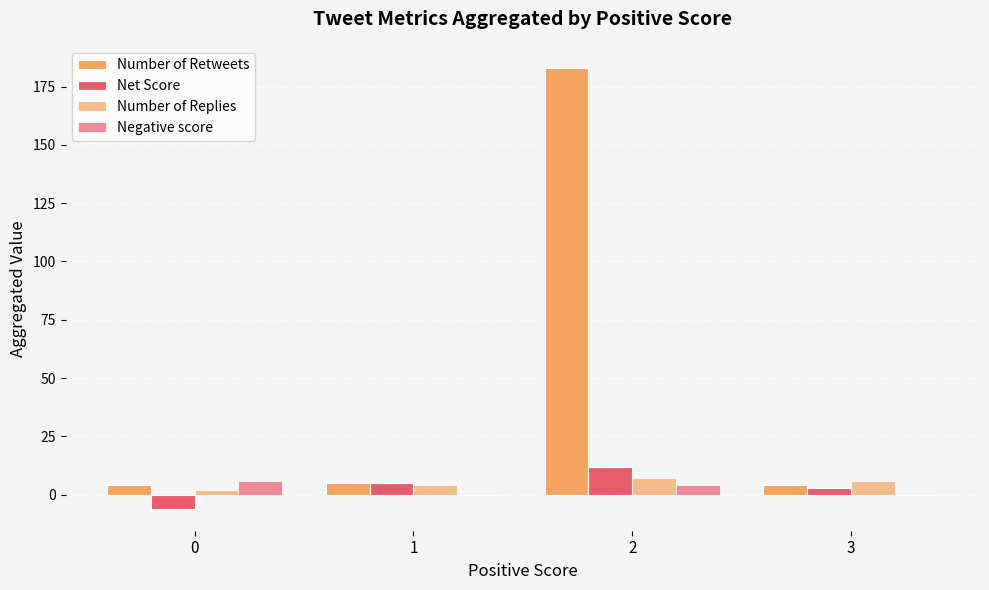

Reading left to right, transcribe all the data shown in this chart.

Number of Retweets: 0=4	1=5	2=183	3=4
Net Score: 0=-6	1=5	2=12	3=3
Number of Replies: 0=2	1=4	2=7	3=6
Negative score: 0=6	1=0	2=4	3=0